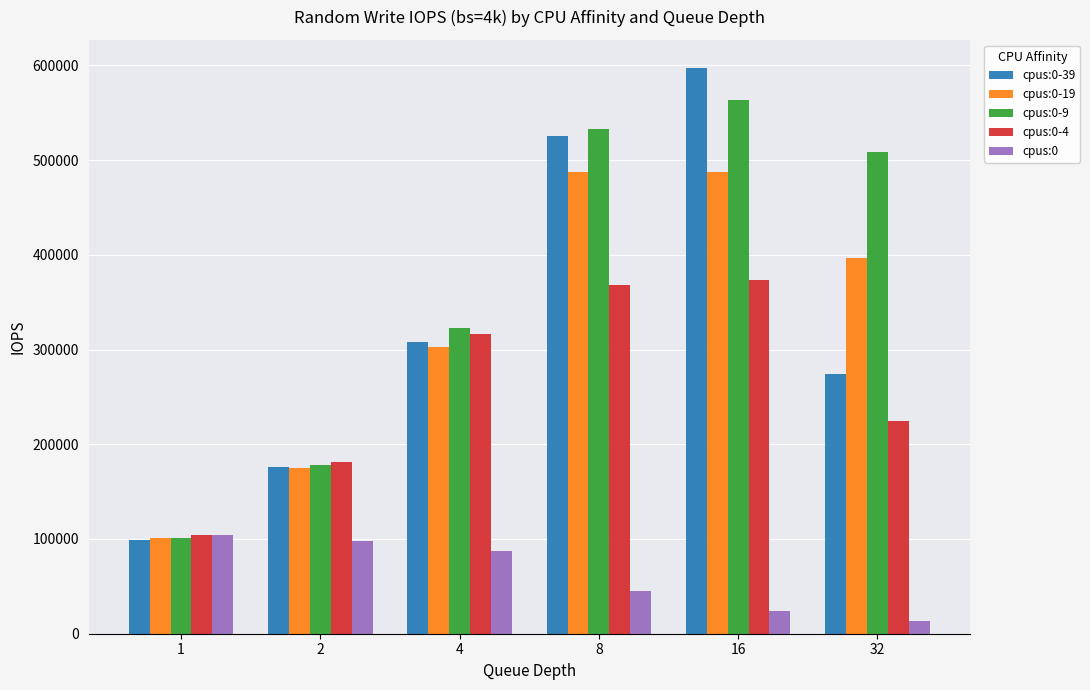

Reading left to right, what are all the values shown in this chart?

cpus:0-39: 1=99000	2=176000	4=308000	8=525000	16=597000	32=274000
cpus:0-19: 1=101000	2=175000	4=303000	8=487000	16=487000	32=397000
cpus:0-9: 1=101000	2=178000	4=323000	8=533000	16=563000	32=509000
cpus:0-4: 1=104000	2=181000	4=316000	8=368000	16=373000	32=225000
cpus:0: 1=104000	2=97600	4=87400	8=45500	16=23800	32=13400